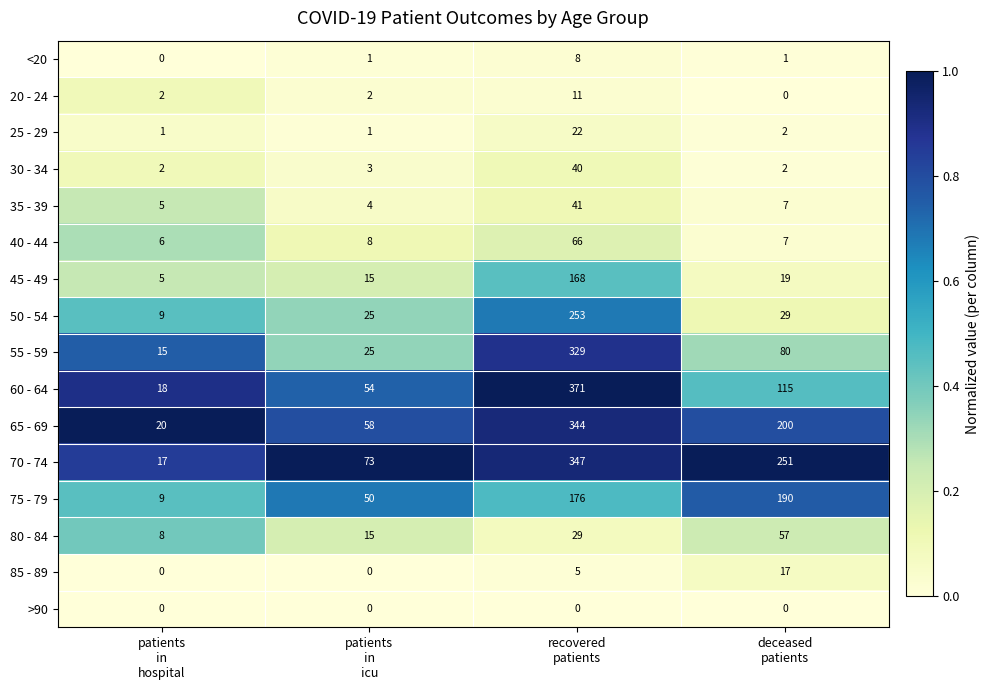

Count the 80 - 84 values in the range 15 to 57.

3